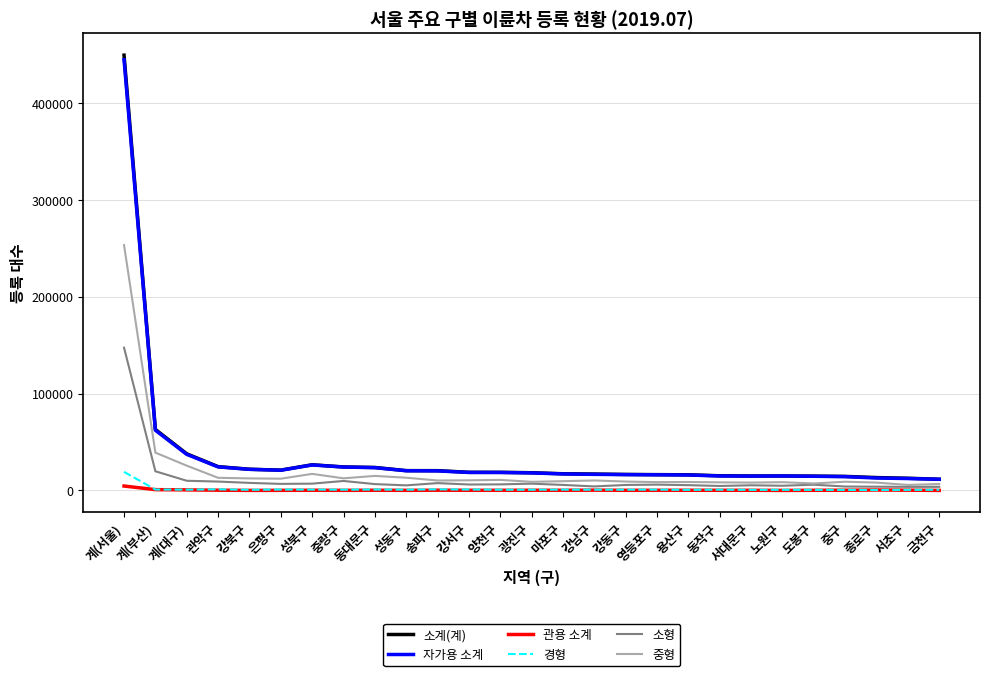

Which series has the widest spread of values?

소계(계)